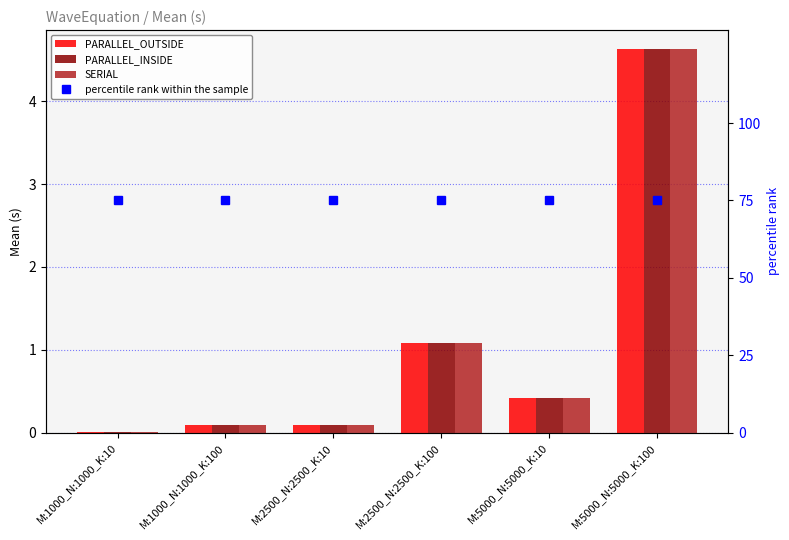

What is the highest value of the PARALLEL_INSIDE series?

4.6